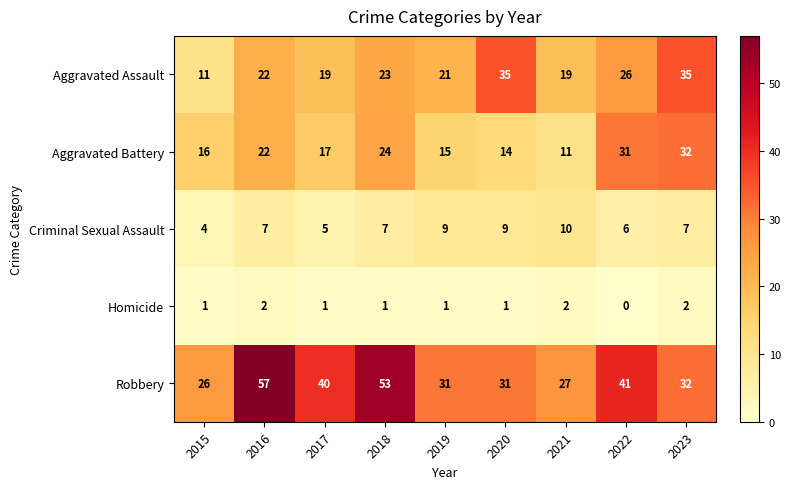

At which label is Robbery closest to 41?

2022